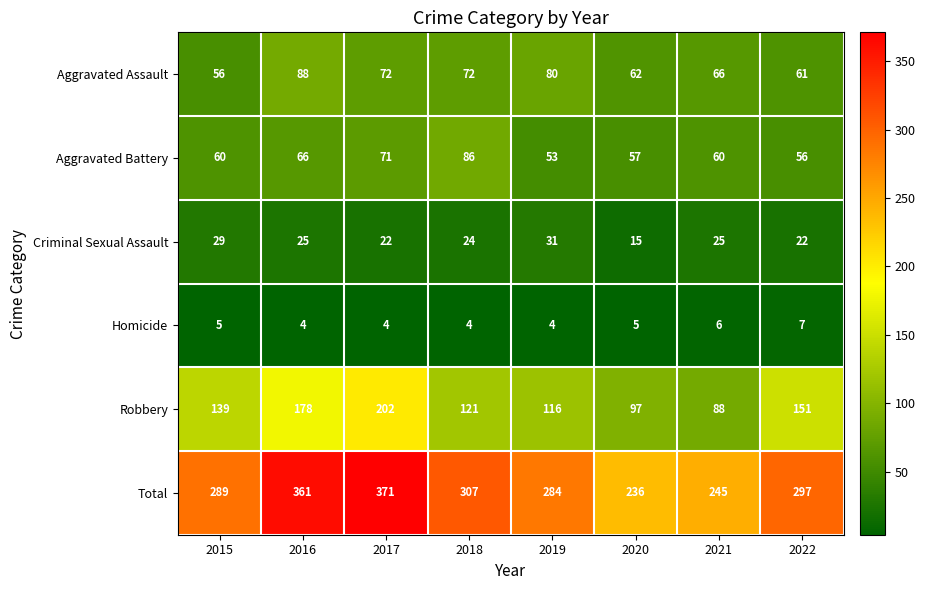

What is the difference between the maximum and minimum values in the Homicide series?

3